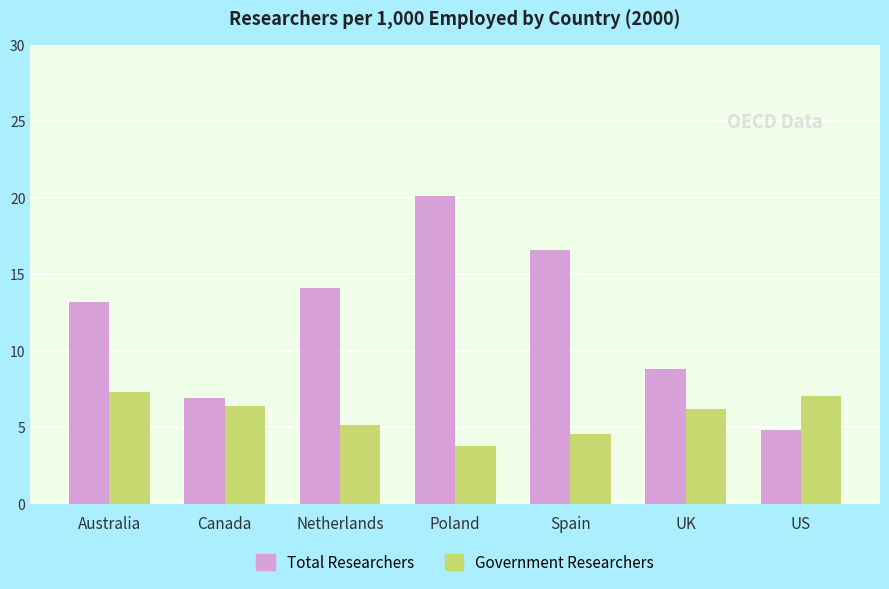

Which category has the highest value across all series?

Poland